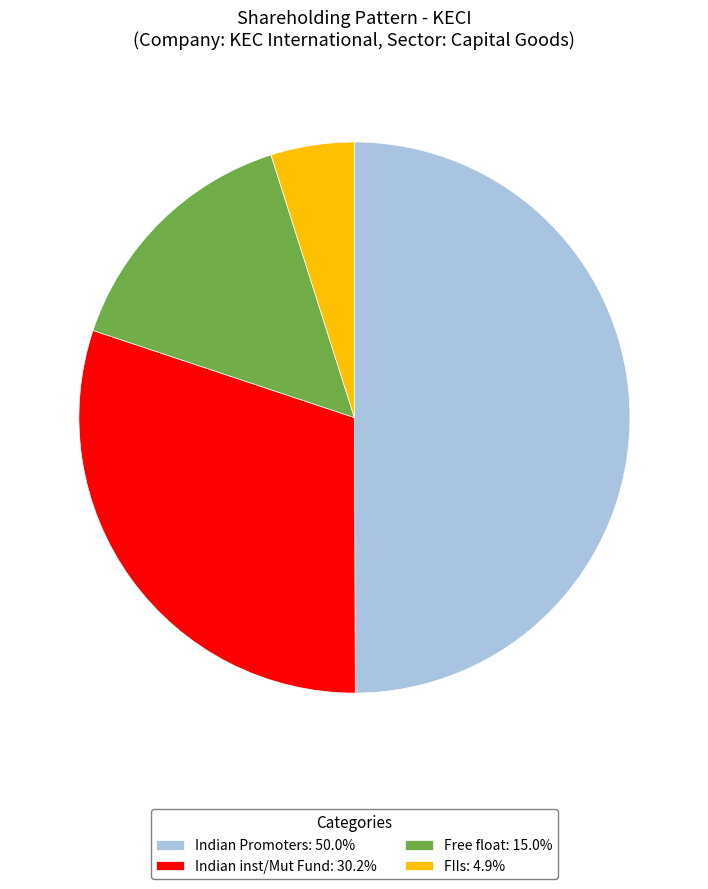

Do Free float: 15.0% and Indian inst/Mut Fund: 30.2% together represent more than half of the pie?

No